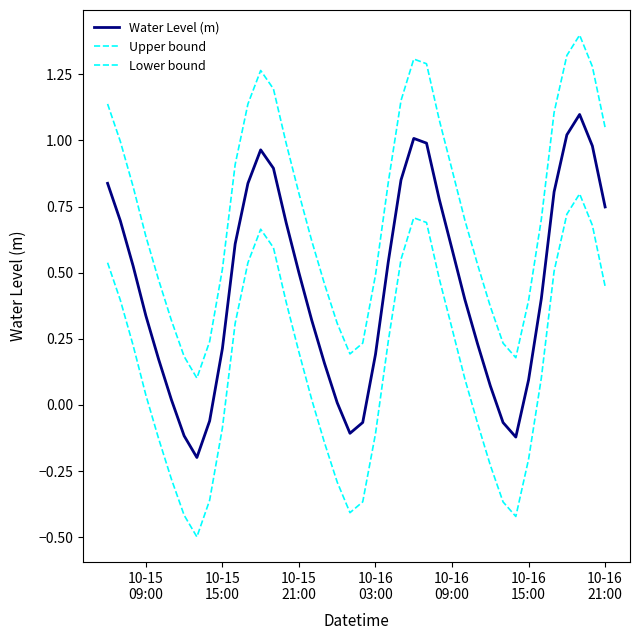

Does the chart display data point markers on the line(s)?

No